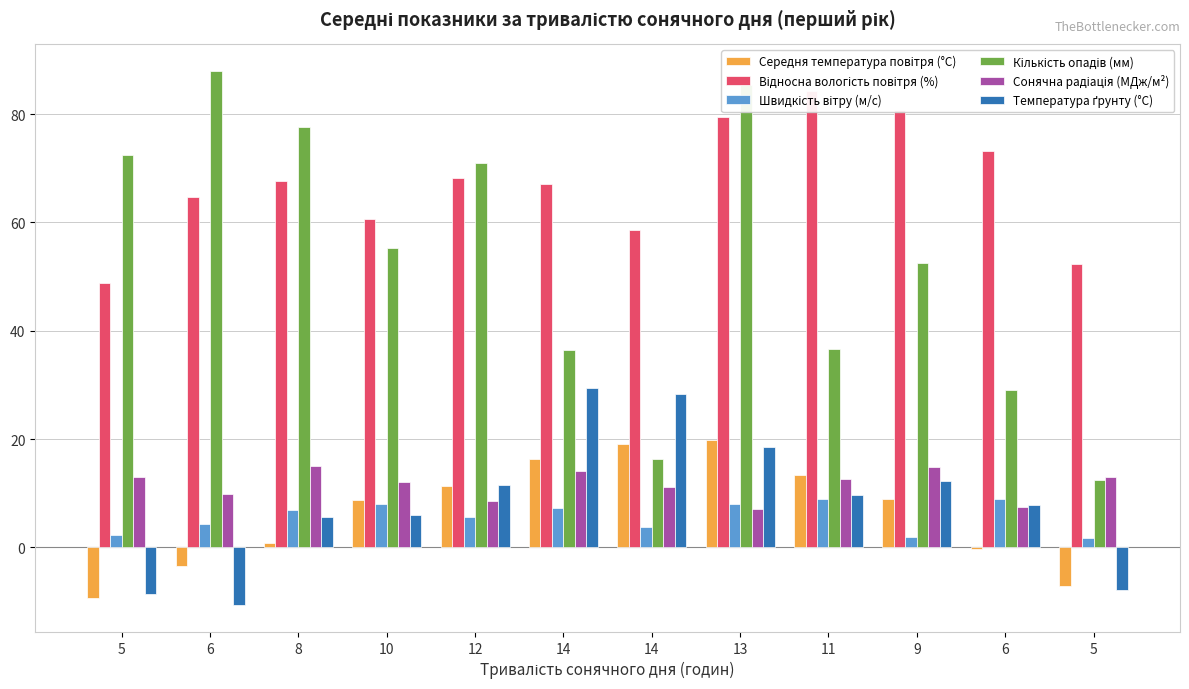

Between 5 and 12, which is larger?

12